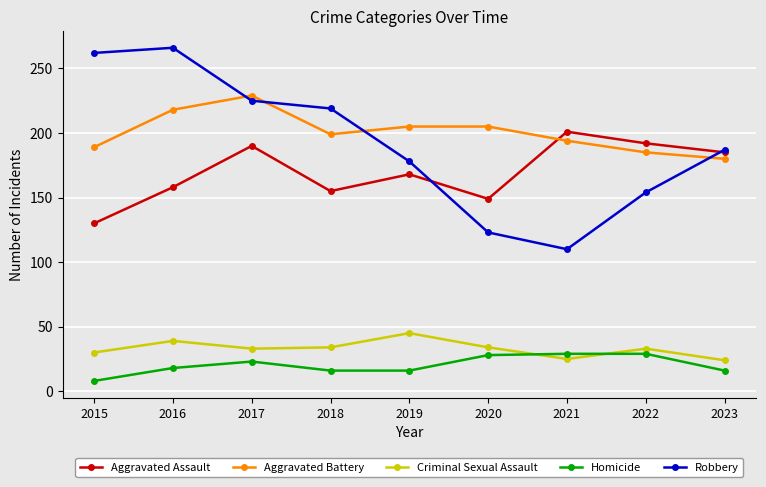

Which category has the lowest value in the Robbery series?

2021